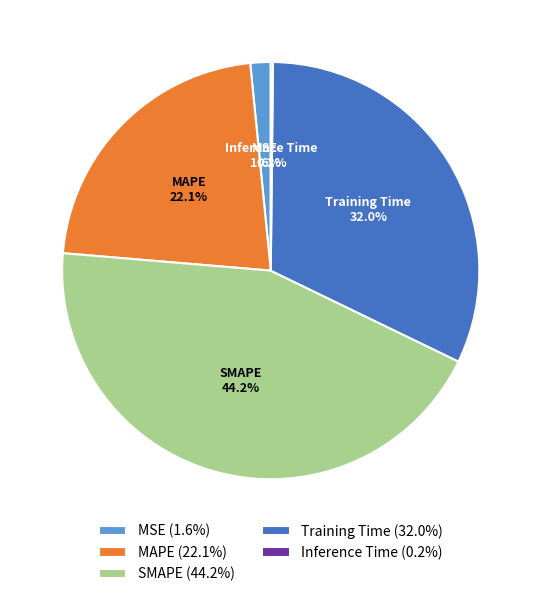

To the nearest percent, what is the combined percentage of SMAPE and MSE?

46%